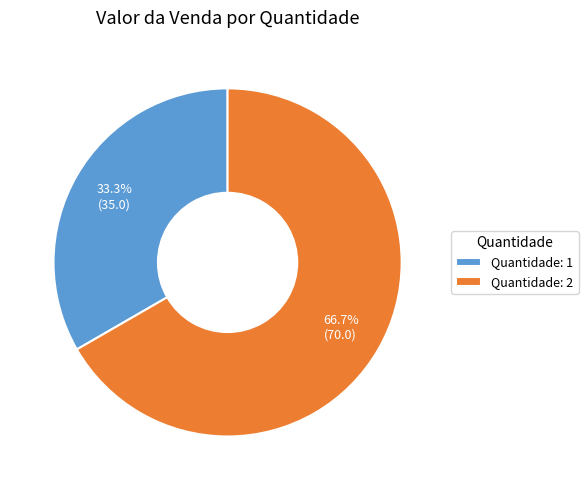

How many slices are in this pie chart?

2